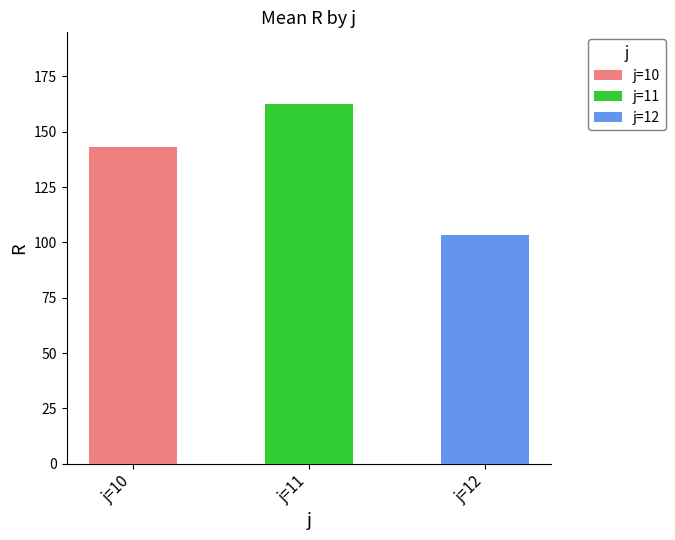

True or false: 10 has a value of 211.1 at j=10.

False